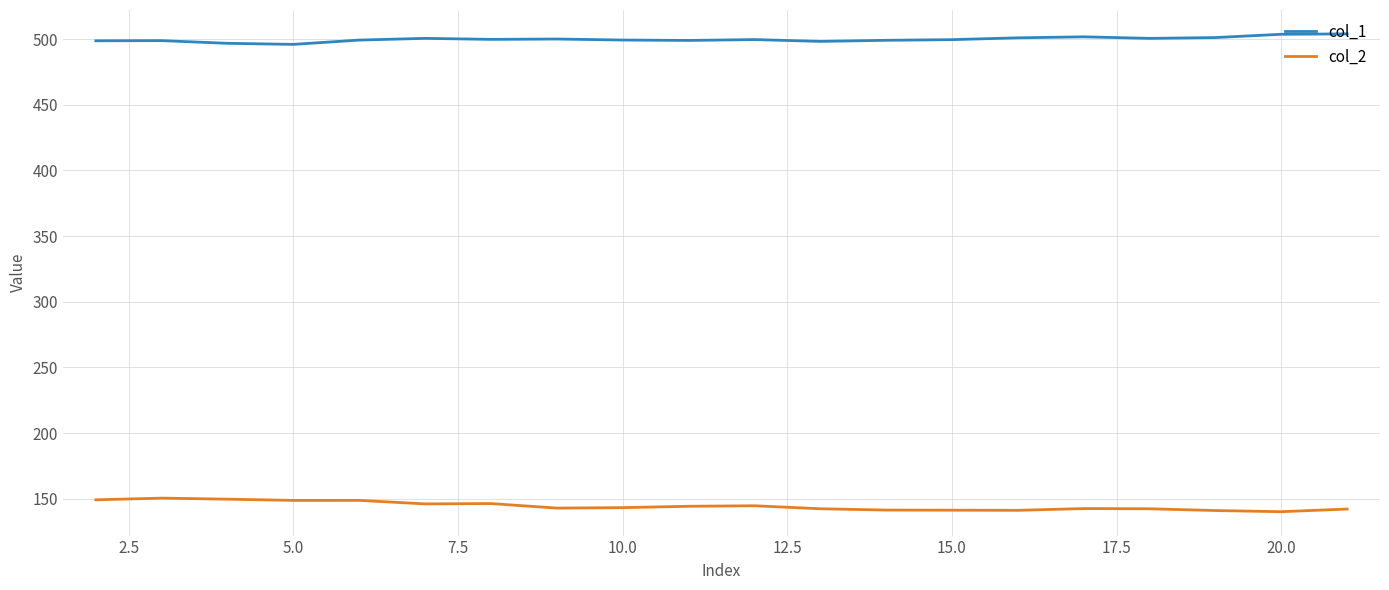

List the series in order of their peak value, highest first.

col_1, col_2